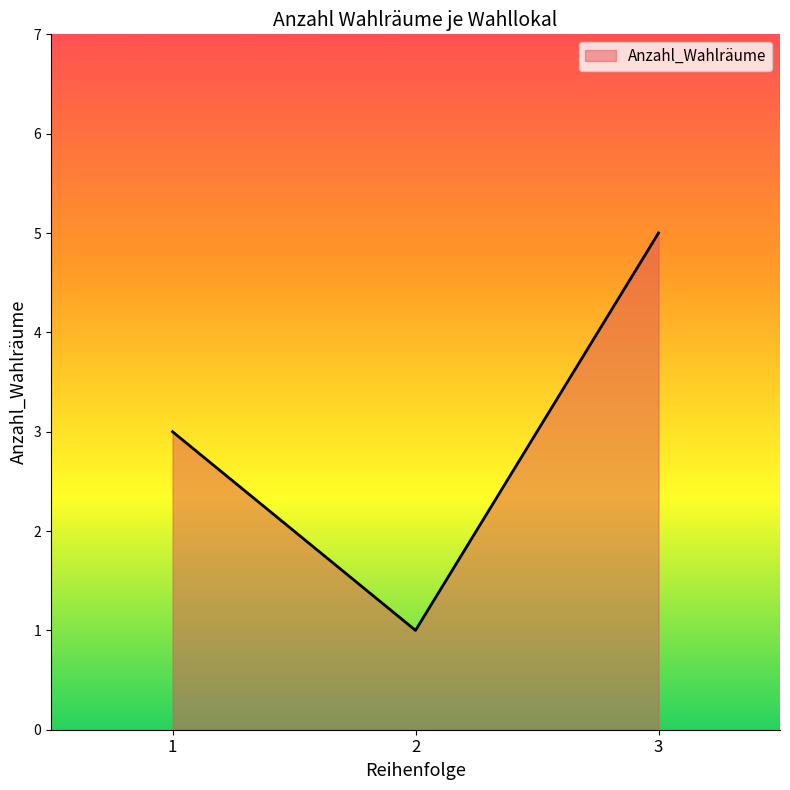

The chart shows a value of 5 at 3. True or false?

True